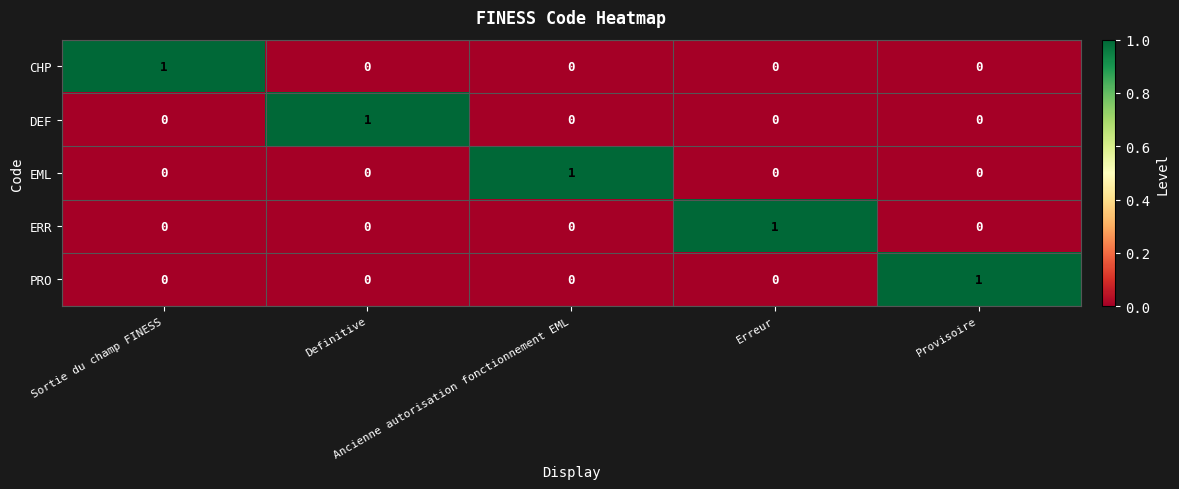

What is the greatest value displayed?

1